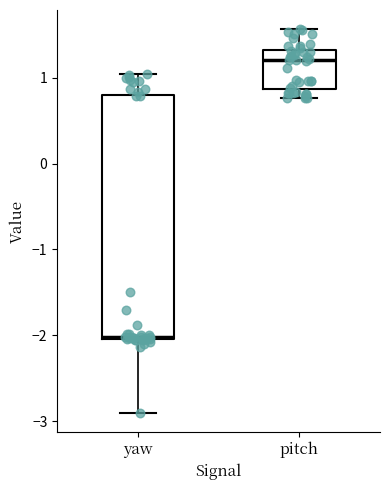

Reading left to right, transcribe this box plot: for each box, give where its median line is, the range the box spans, and where its two whiskers end, as read against the y-axis. The values are not printed on the chart, so give them approximately, as read against the axis.

yaw: median -2.0, box -2.0 to 0.8, whiskers -2.9 to 1.0
pitch: median 1.2, box 0.9 to 1.3, whiskers 0.8 to 1.6